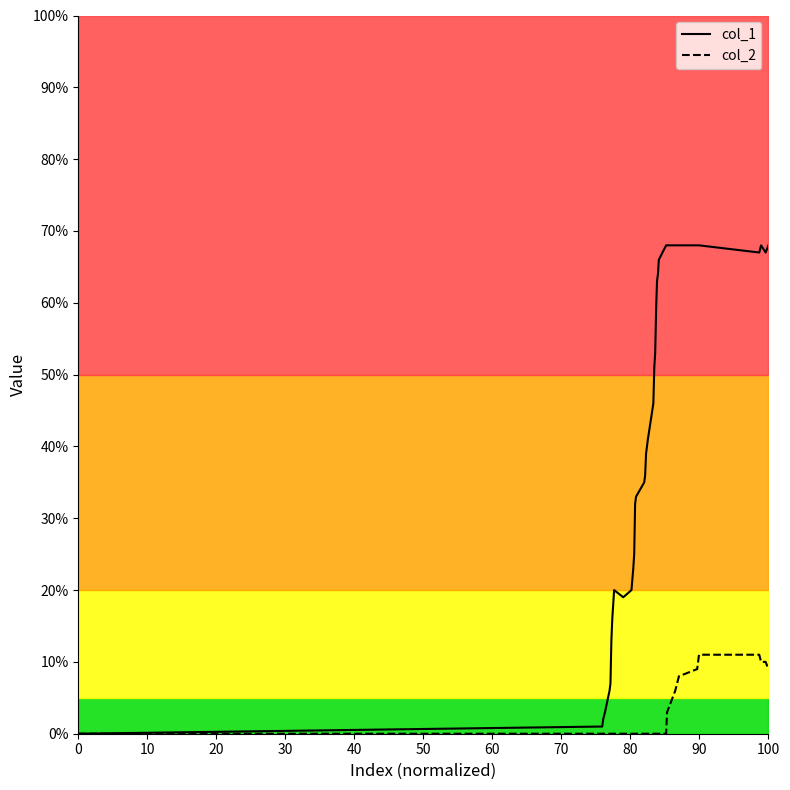

True or false: col_2 has more than 2 points higher than both neighbors.

False